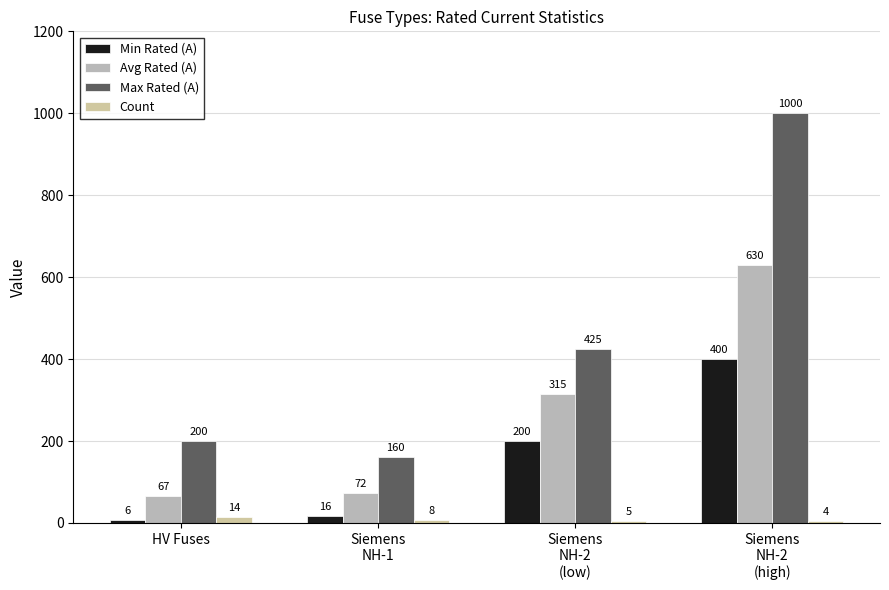

Which series has the widest spread of values?

Max Rated (A)